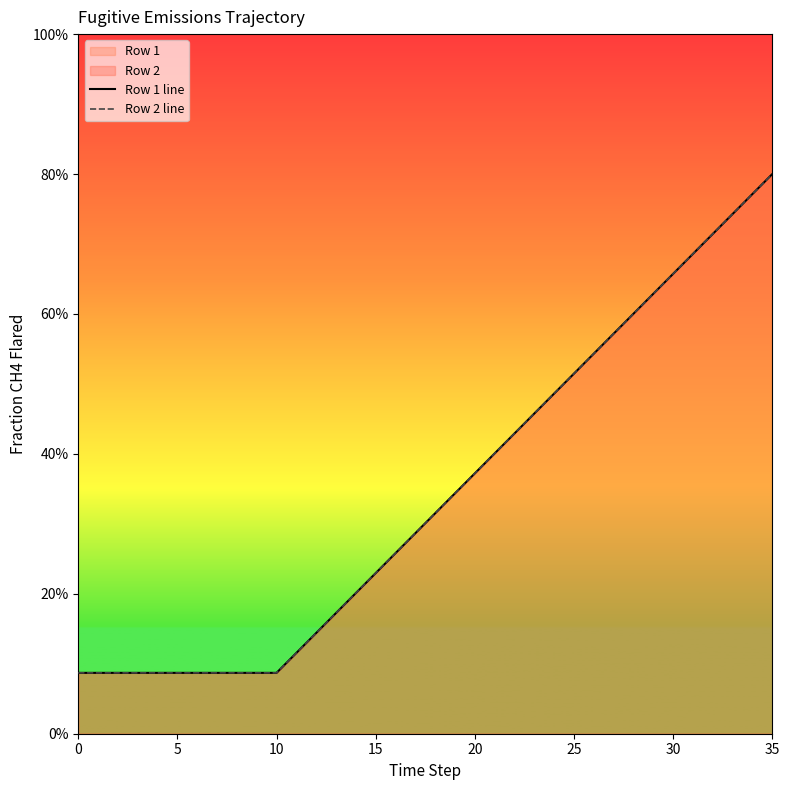

Which series changed the most between 15 and 16?

Row 1 line